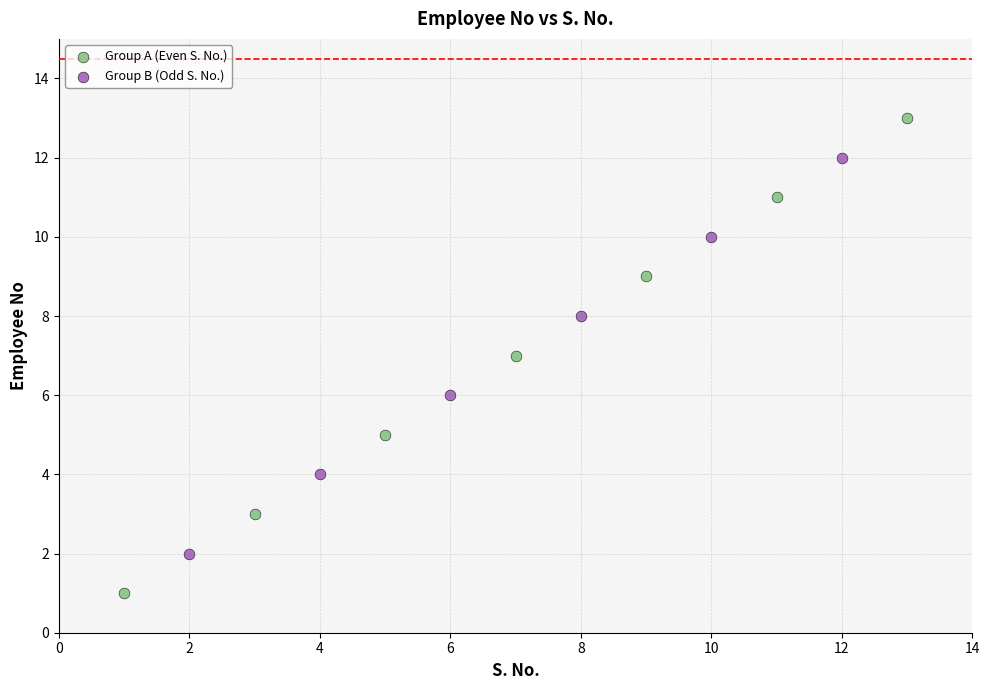

Which series reaches the maximum Y coordinate?

Group A (Even S. No.)